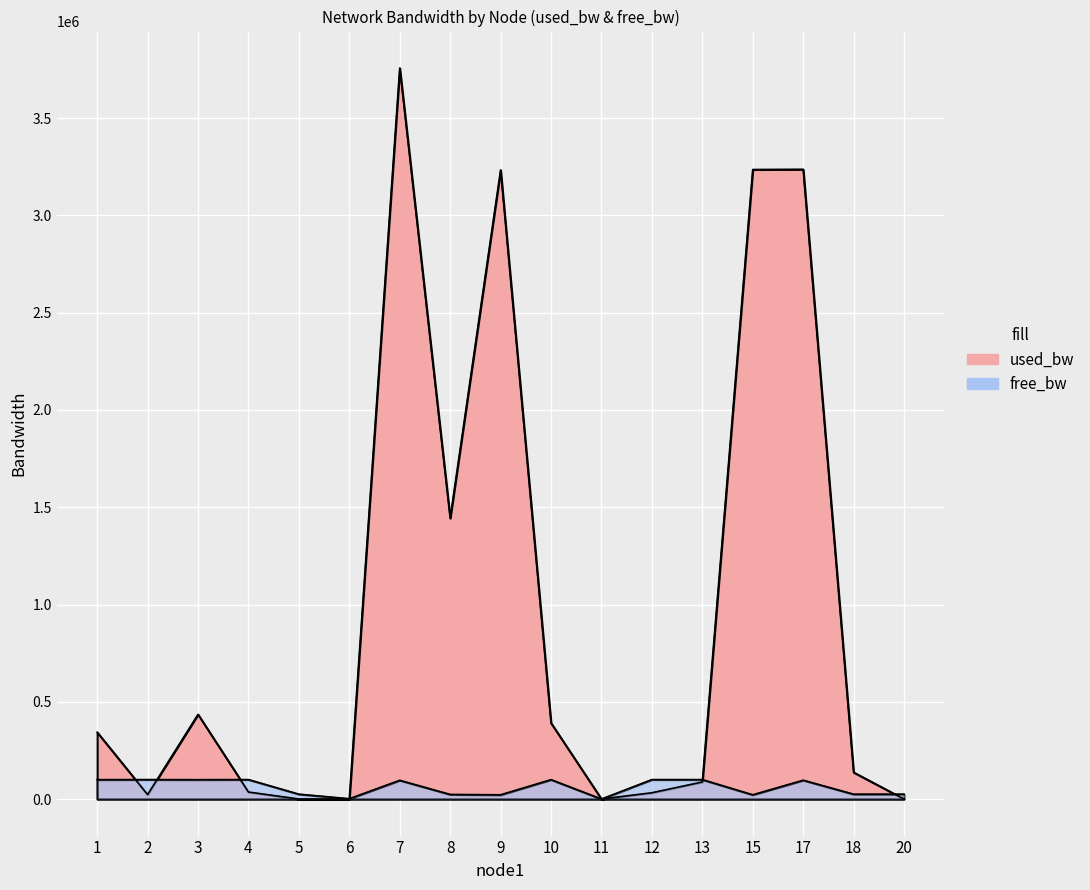

What are all the series names shown in the legend?

used_bw, free_bw